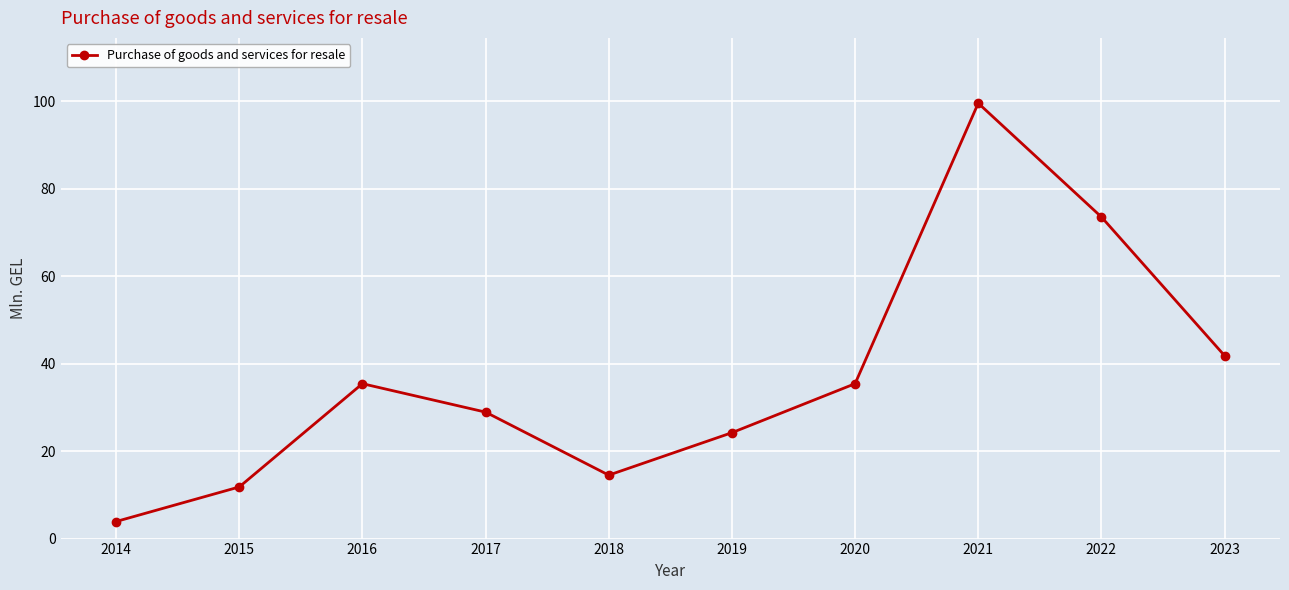

Where is the data nearest to the value 51?

2023